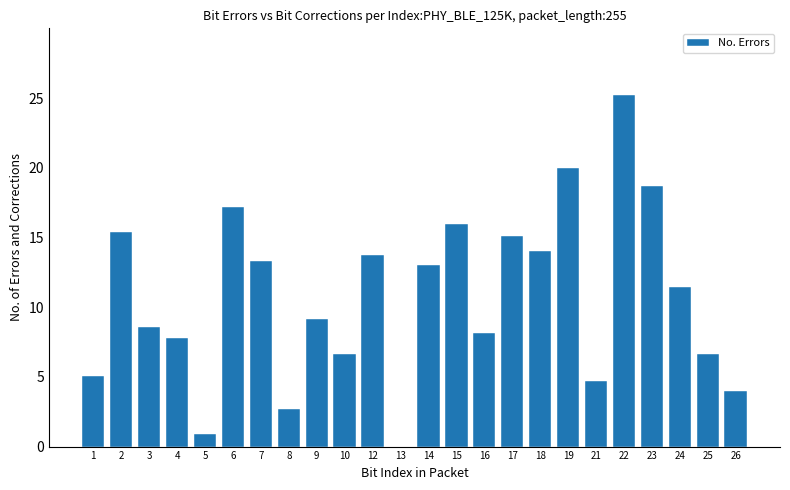

Reading left to right, extract all data points from this chart.

1=5.1	2=15.4	3=8.5	4=7.8	5=0.9	6=17.2	7=13.3	8=2.7	9=9.1	10=6.7	12=13.7	13=0.0	14=13.0	15=16.0	16=8.2	17=15.1	18=14.0	19=20.0	21=4.7	22=25.2	23=18.7	24=11.4	25=6.7	26=4.0